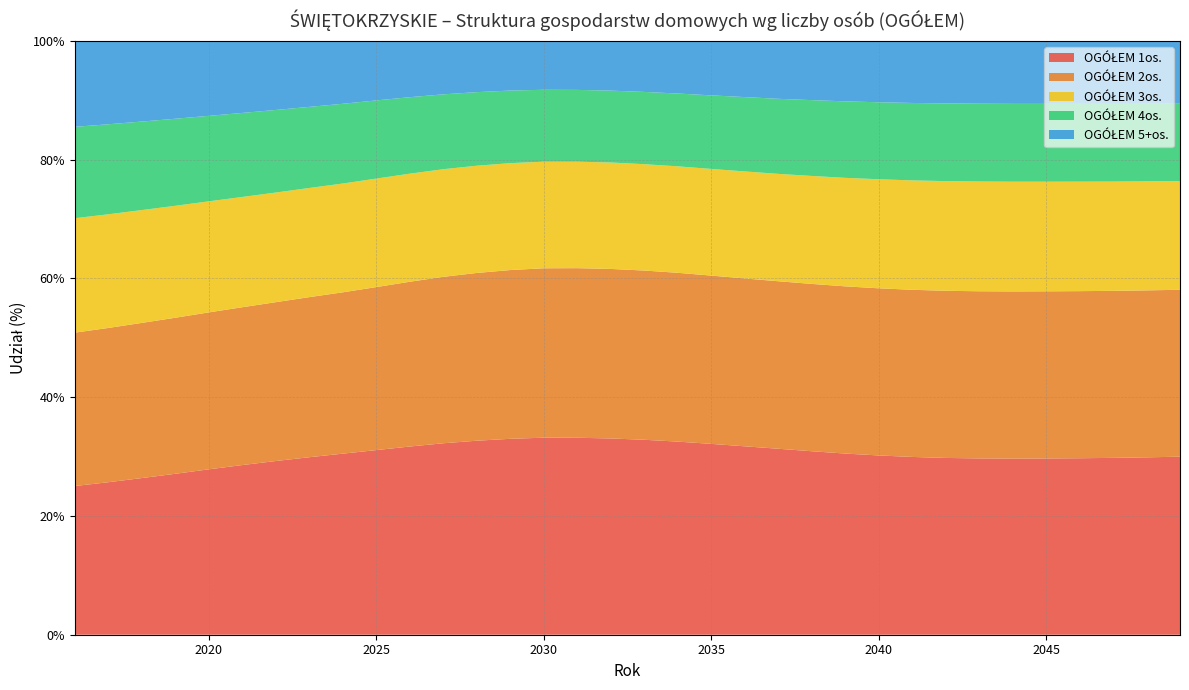

Reading right to left, transcribe all the data shown in this chart.

OGÓŁEM 1os.: 30.0	29.9	29.8	29.7	29.7	29.7	29.7	29.8	29.9	30.2	30.5	30.9	31.3	31.7	32.1	32.5	32.8	33.0	33.2	33.2	33.0	32.7	32.2	31.7	31.1	30.5	29.9	29.2	28.6	27.9	27.1	26.4	25.7	25.0
OGÓŁEM 2os.: 28.1	28.1	28.1	28.1	28.1	28.1	28.1	28.1	28.1	28.1	28.2	28.2	28.2	28.3	28.3	28.4	28.5	28.6	28.6	28.5	28.4	28.2	28.0	27.8	27.4	27.2	27.0	26.8	26.6	26.4	26.3	26.1	26.0	25.8
OGÓŁEM 3os.: 18.3	18.4	18.4	18.4	18.5	18.5	18.5	18.5	18.4	18.4	18.3	18.2	18.1	18.0	18.0	17.9	17.9	17.9	17.9	17.9	18.0	18.1	18.1	18.2	18.3	18.3	18.4	18.5	18.6	18.7	18.9	19.0	19.1	19.3
OGÓŁEM 4os.: 13.0	13.1	13.1	13.1	13.1	13.1	13.1	13.1	13.0	13.0	12.9	12.8	12.6	12.5	12.4	12.3	12.2	12.1	12.1	12.1	12.2	12.4	12.6	12.9	13.2	13.4	13.7	13.9	14.2	14.4	14.7	14.9	15.2	15.4
OGÓŁEM 5+os.: 10.6	10.6	10.6	10.6	10.6	10.6	10.6	10.5	10.4	10.3	10.2	10.0	9.7	9.5	9.2	8.8	8.6	8.4	8.2	8.2	8.4	8.6	9.0	9.5	10.0	10.6	11.1	11.6	12.1	12.6	13.1	13.6	14.0	14.5